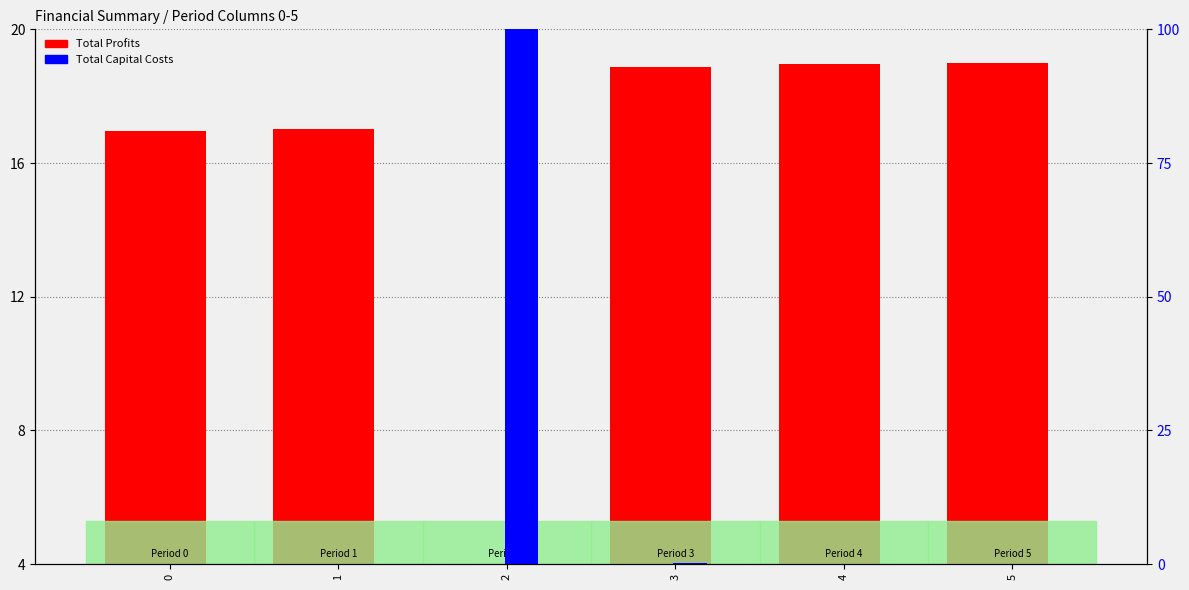

What is the greatest value displayed?

100.0